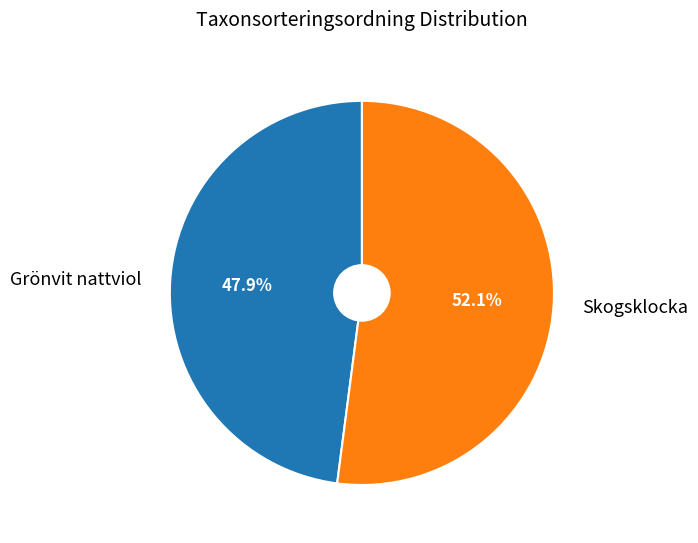

What is the smallest slice in the pie chart?

Grönvit nattviol